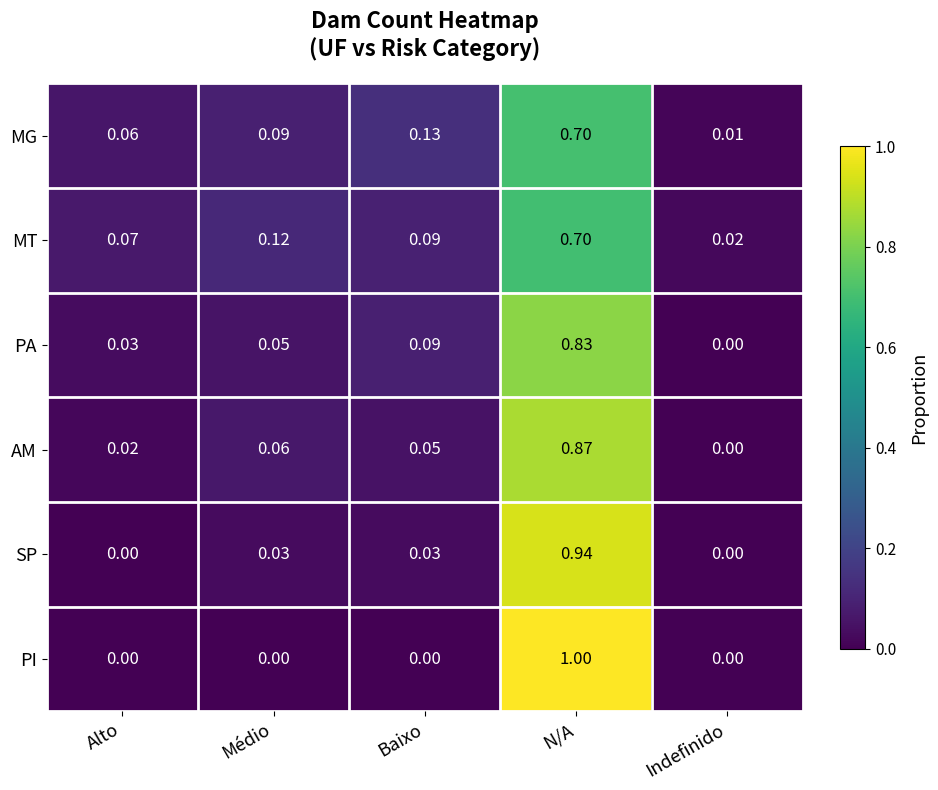

At how many categories does at least one series exceed 0?

5